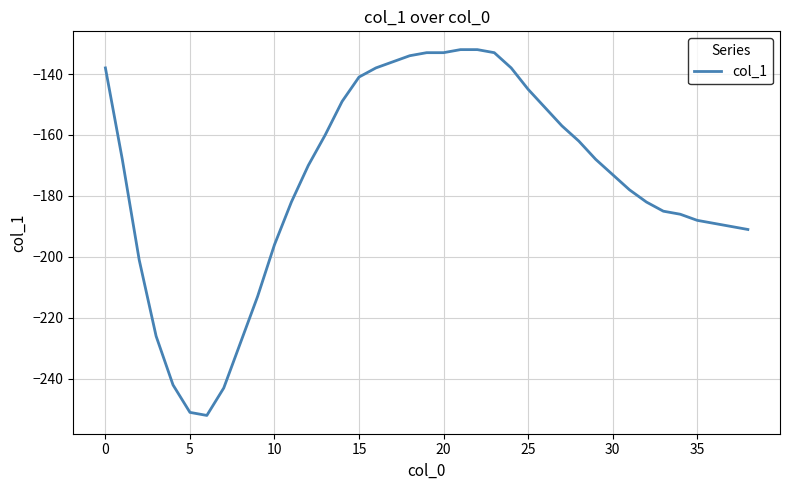

What is the minimum value shown in the chart?

-252